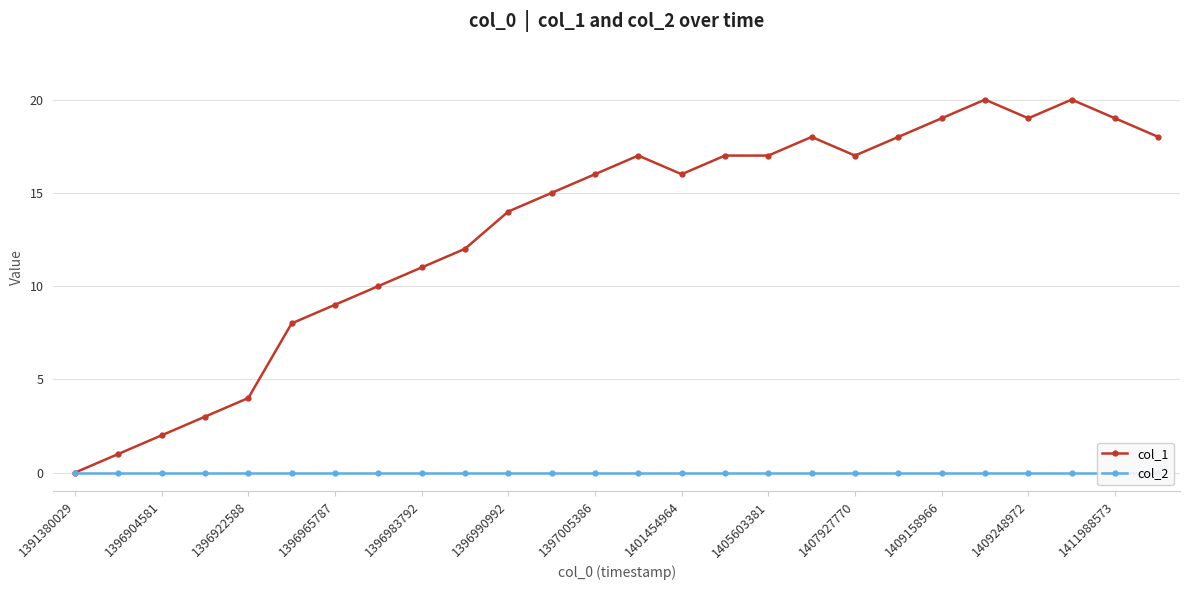

How many positive values does the col_1 series have?

25